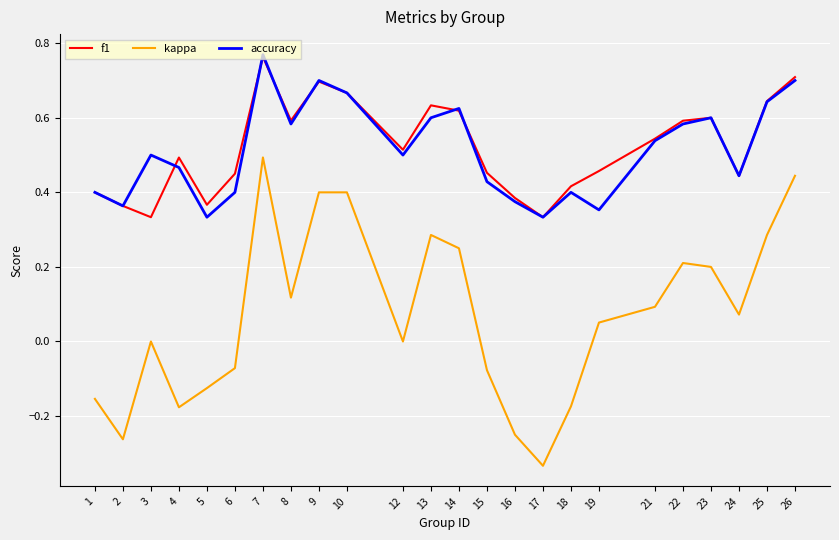

True or false: kappa has a value of 0.4 at 26.

True